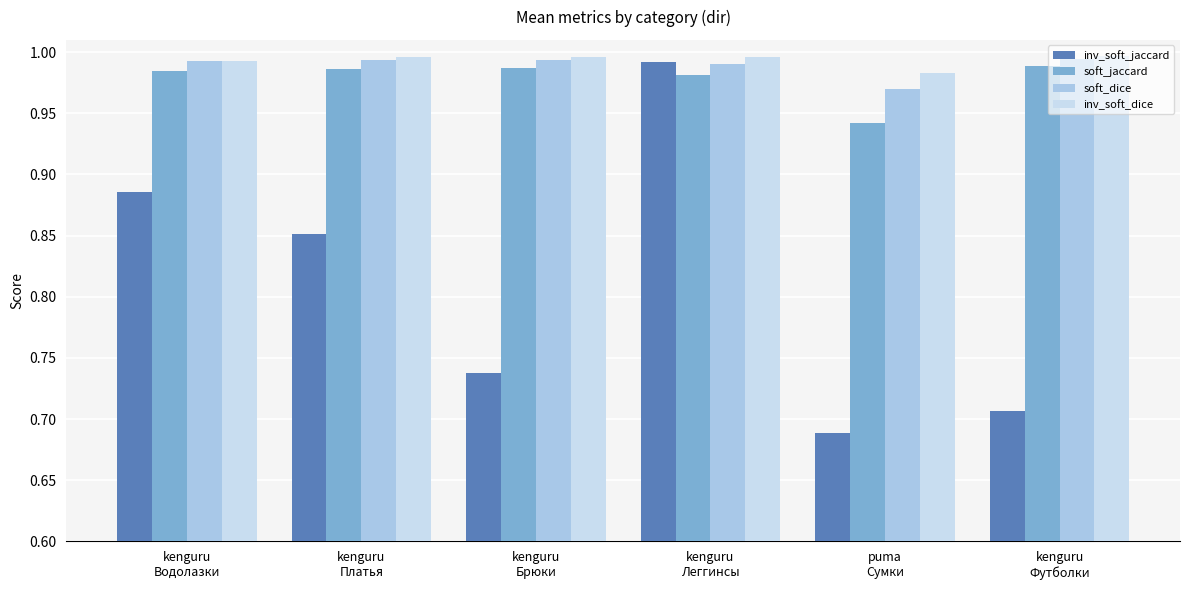

True or false: soft_jaccard has a value of 1.6 at kenguru
Платья.

False